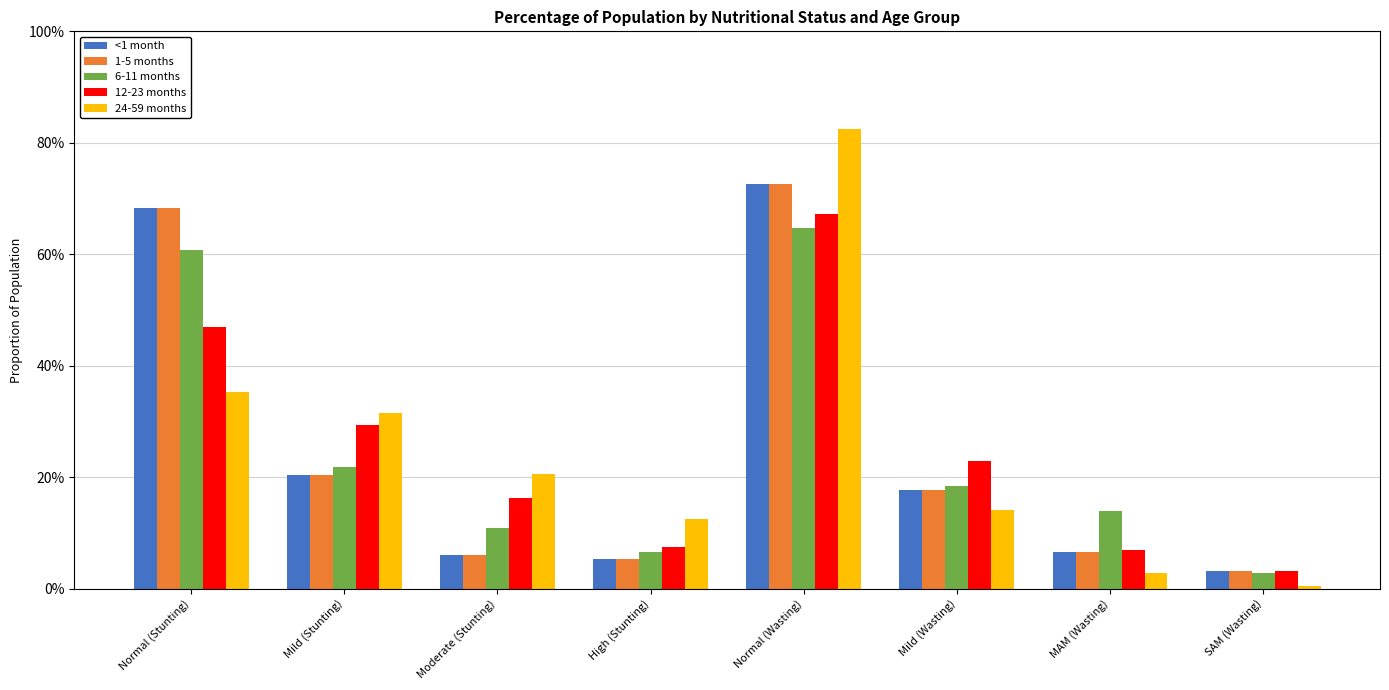

Are the bars horizontal?

No